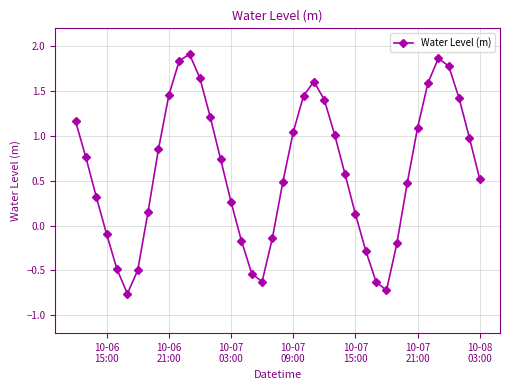

What is the average value?

0.6